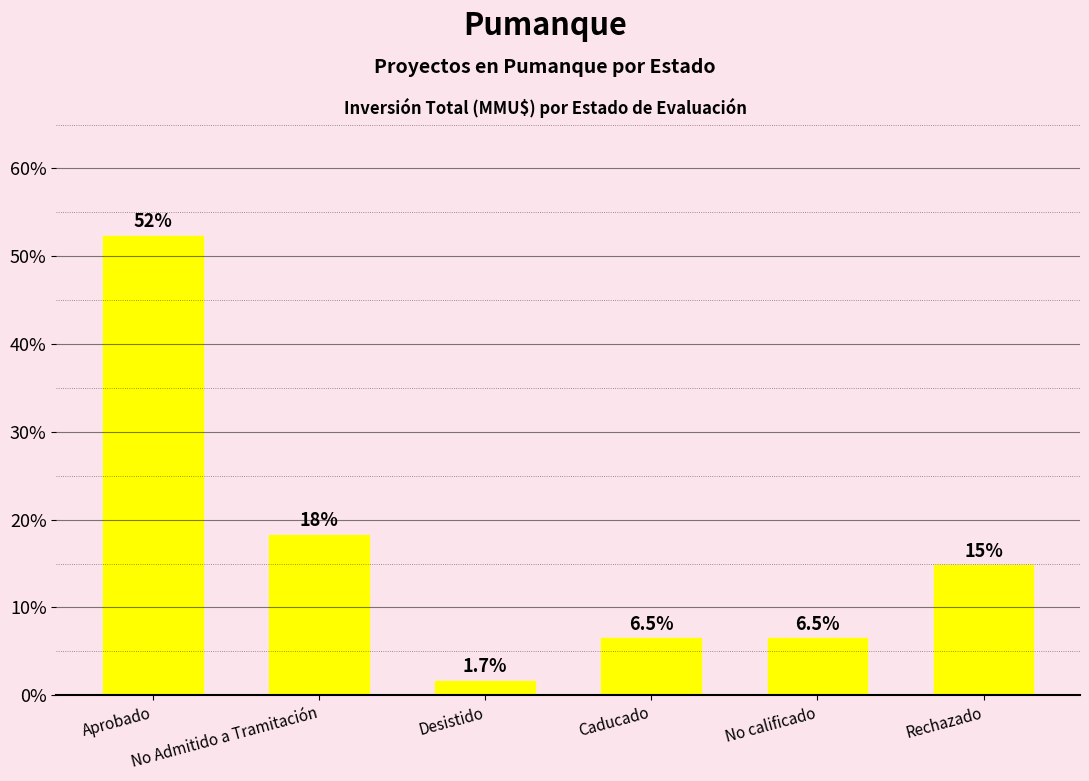

What is the label of the 3rd bar from the right?

Caducado